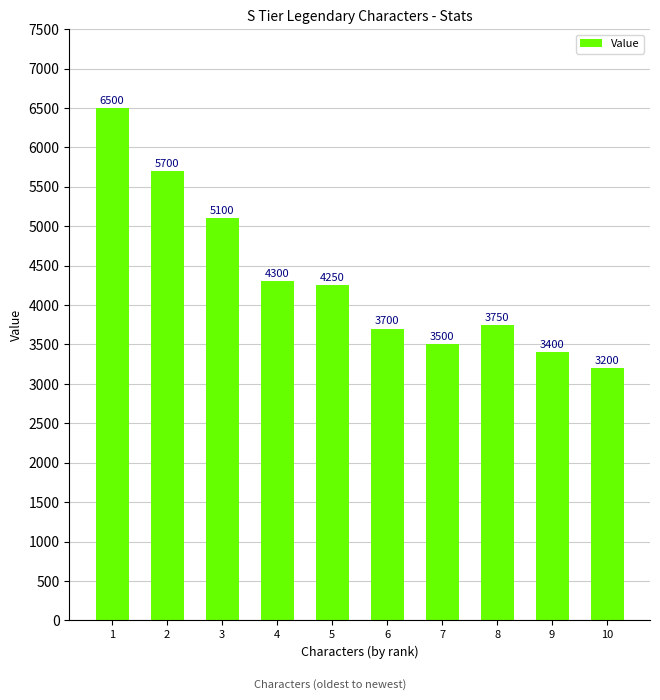

At which label is the value closest to 4850?

3